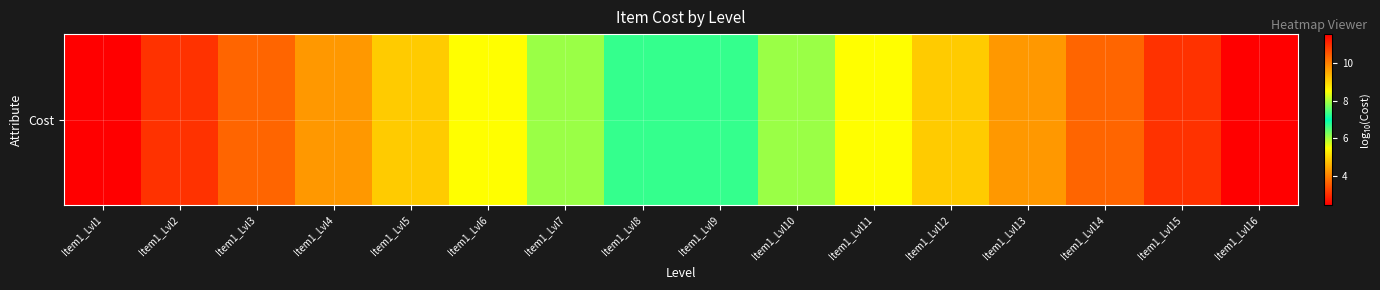

At which category does the chart reach its peak across all series?

Item1_Lvl16